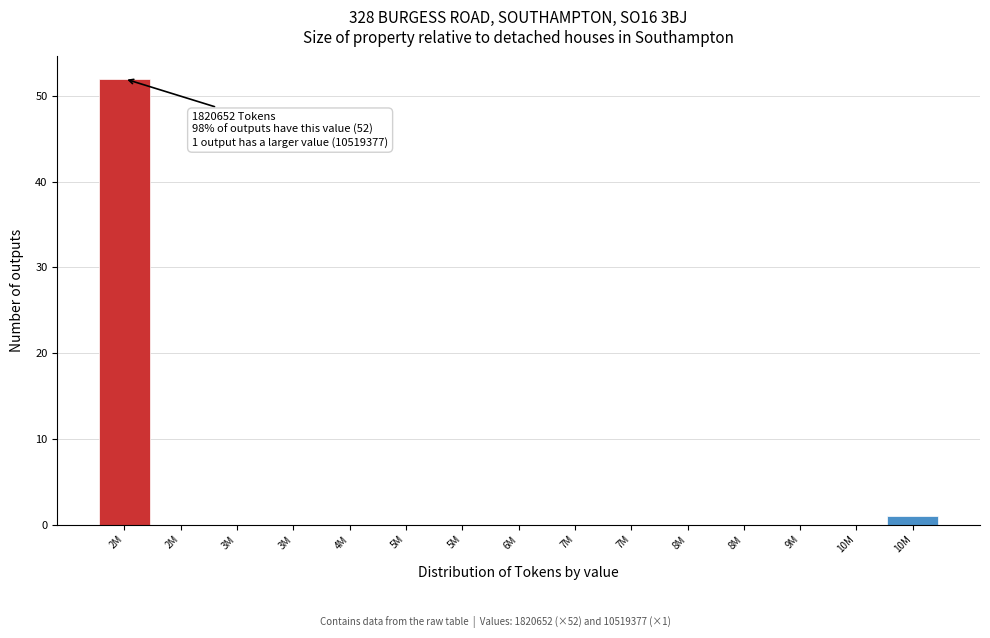

How many distinct data groups are displayed?

1